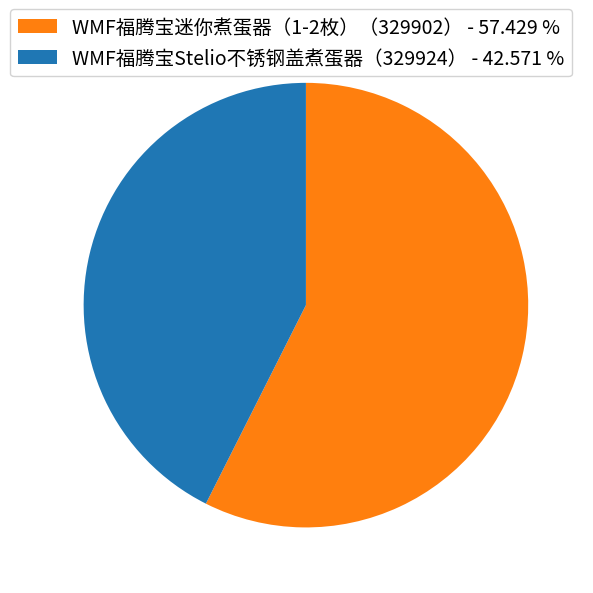

Do WMF福腾宝Stelio不锈钢盖煮蛋器（329924） and WMF福腾宝迷你煮蛋器（1-2枚）（329902） together represent more than half of the pie?

Yes